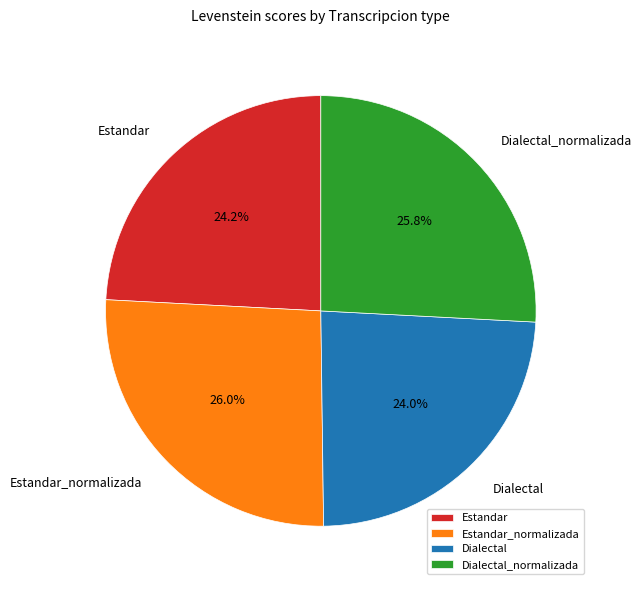

To the nearest percent, what percentage of the pie is Estandar_normalizada?

26%